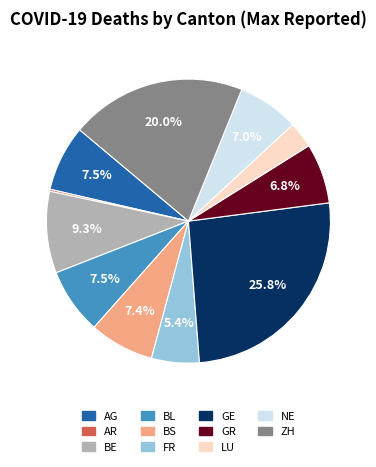

Combined, do BL and GE account for over 50%?

No